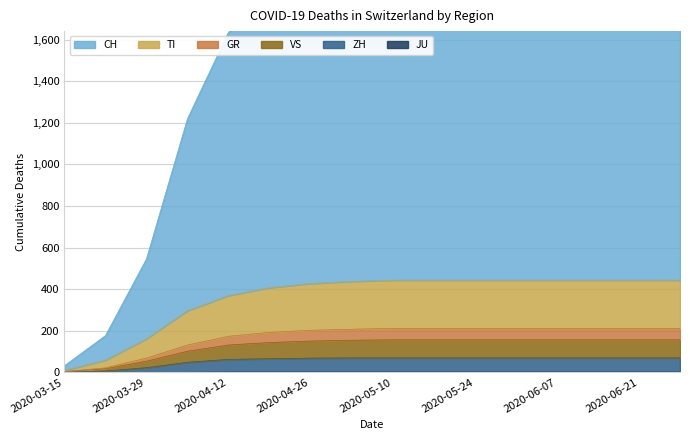

True or false: VS has a value of 148 at 2020-04-05.

False